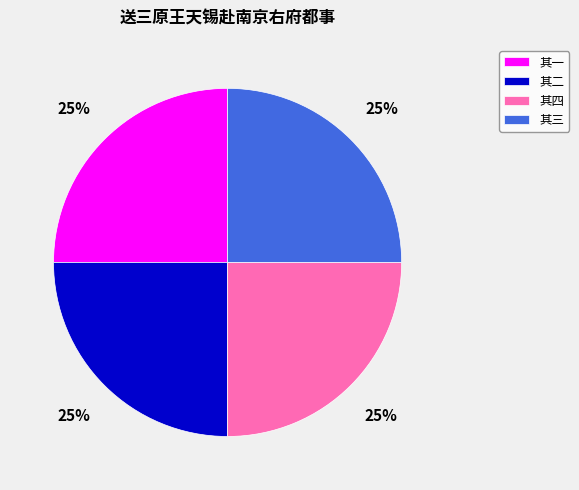

To the nearest percent, what is the combined percentage of 其一 and 其三?

50%